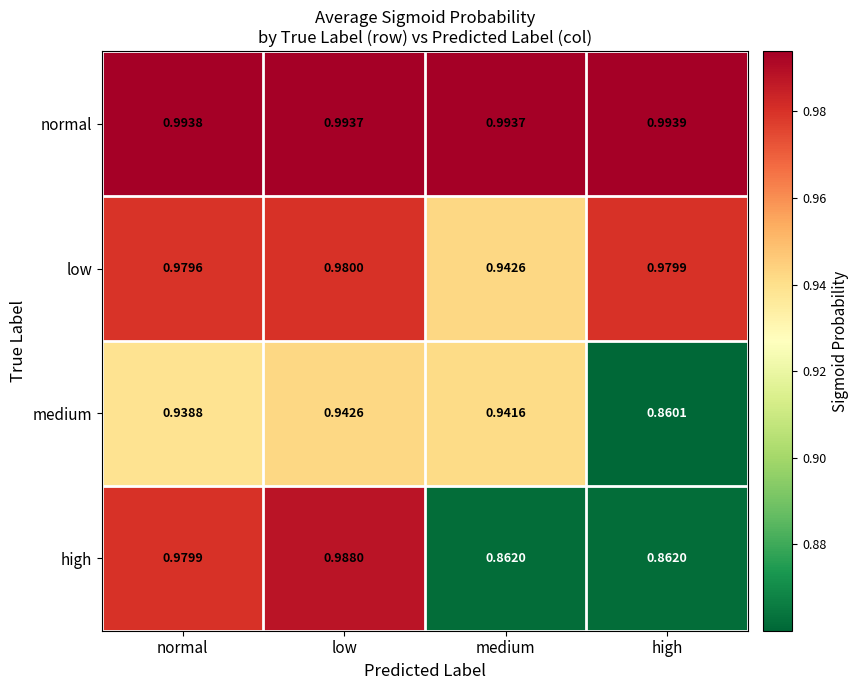

Where is low nearest to the value 0?

medium